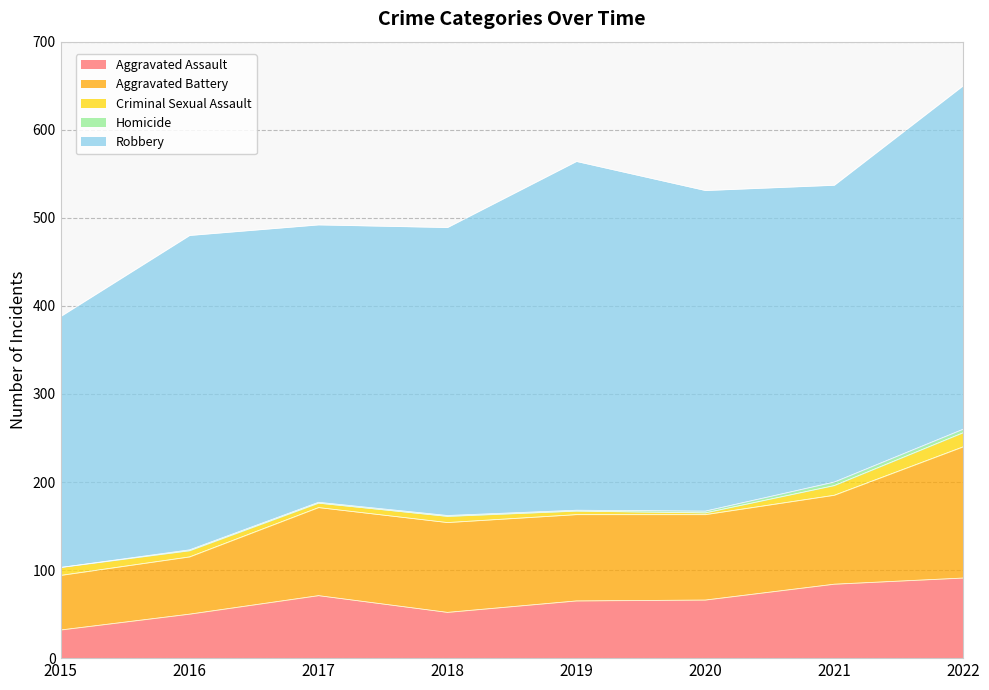

In Robbery, how many points are lower than both neighbors (excluding endpoints)?

2